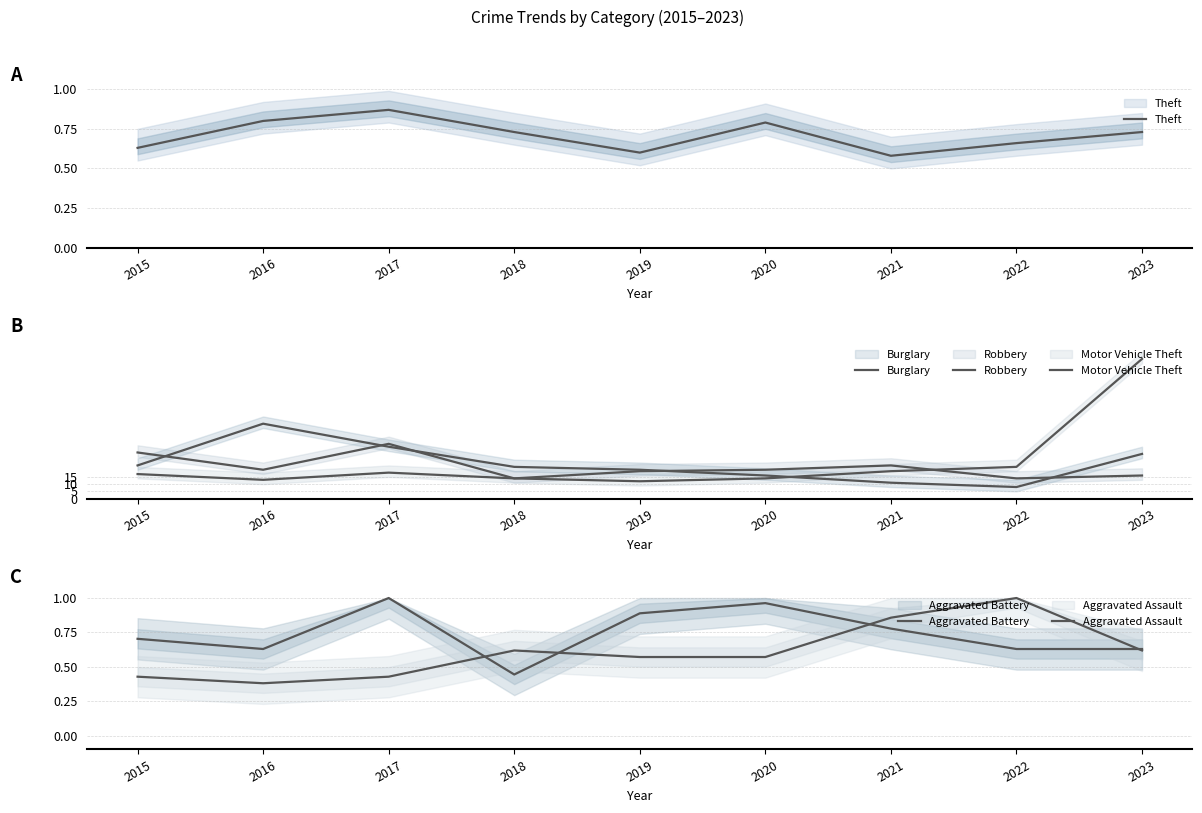

Where is the first local minimum for Burglary?

2022